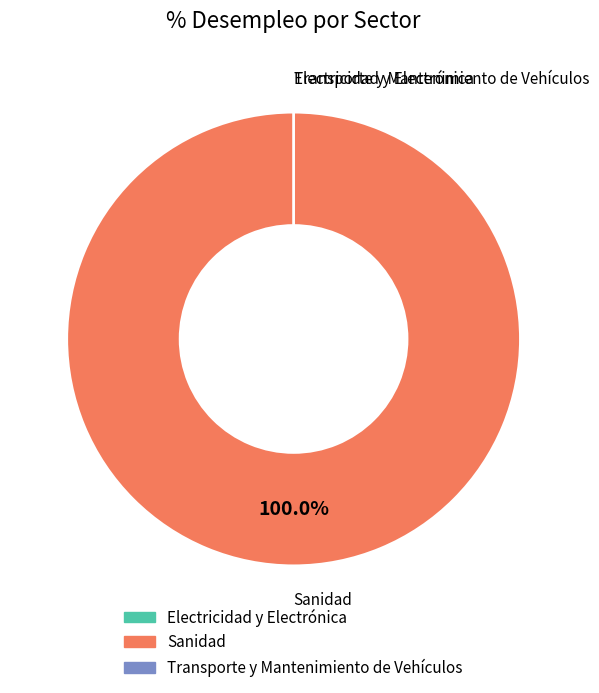

How many slices are in this pie chart?

3